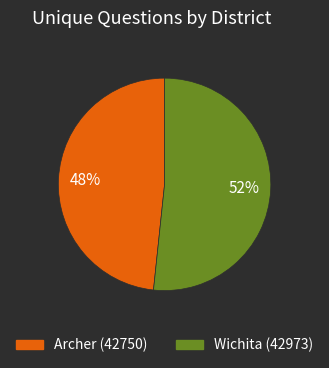

Which has a higher value, Archer (42750) or Wichita (42973)?

Wichita (42973)